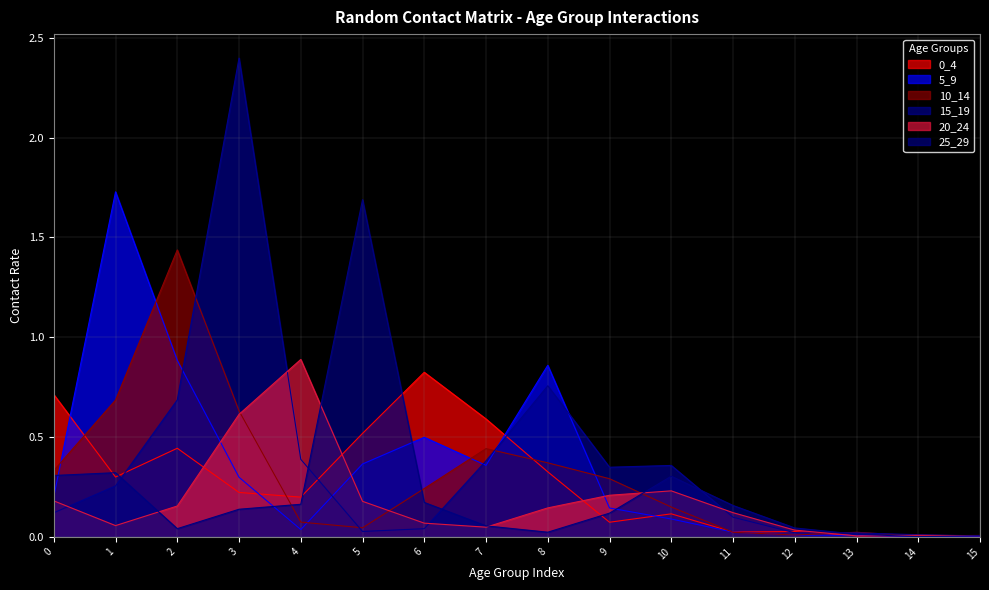

How many data points does each series have?

16